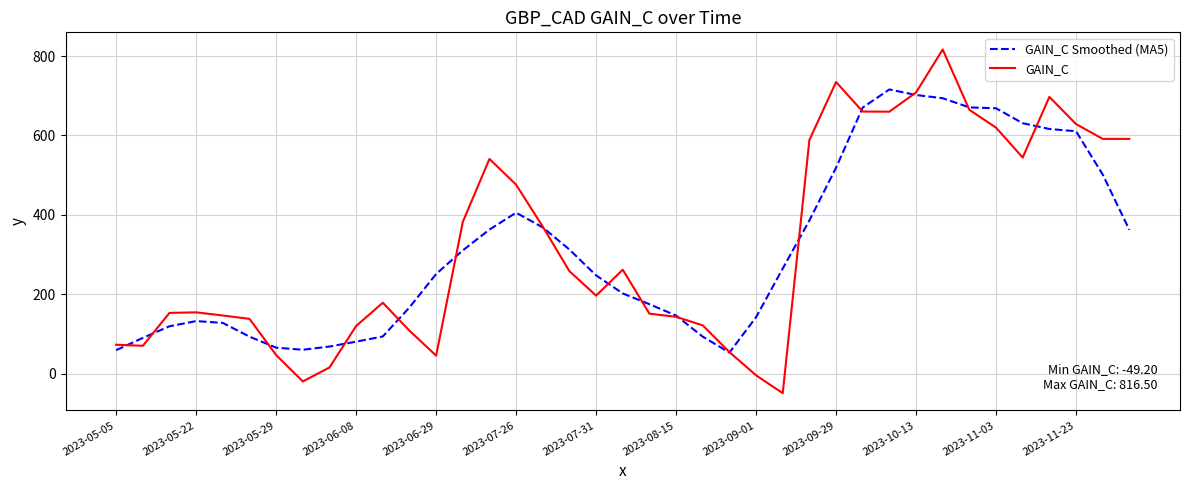

What is the lowest value of the GAIN_C Smoothed (MA5) series?

53.2